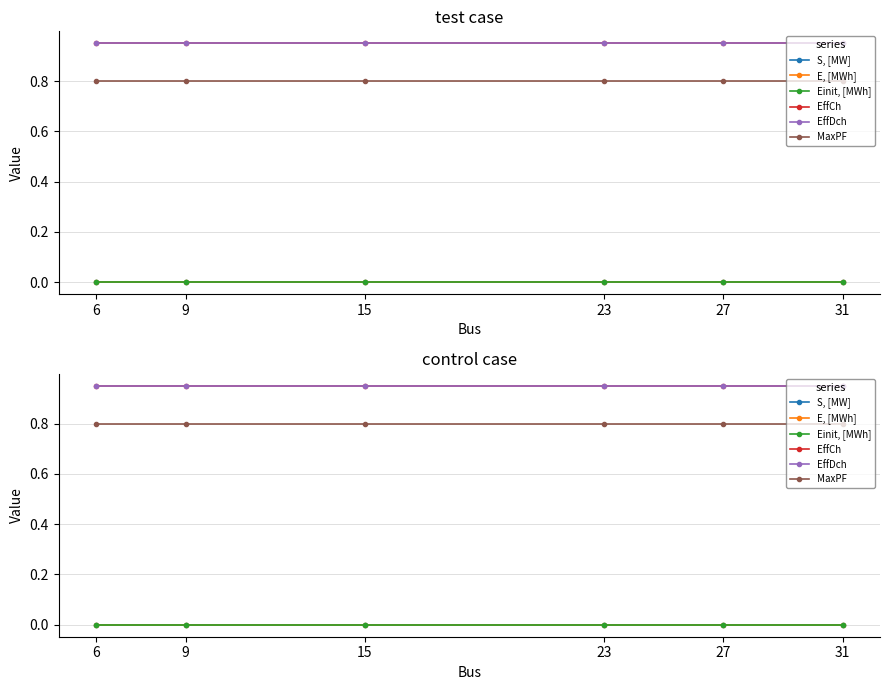

At which category is the sum across all series the highest?

6